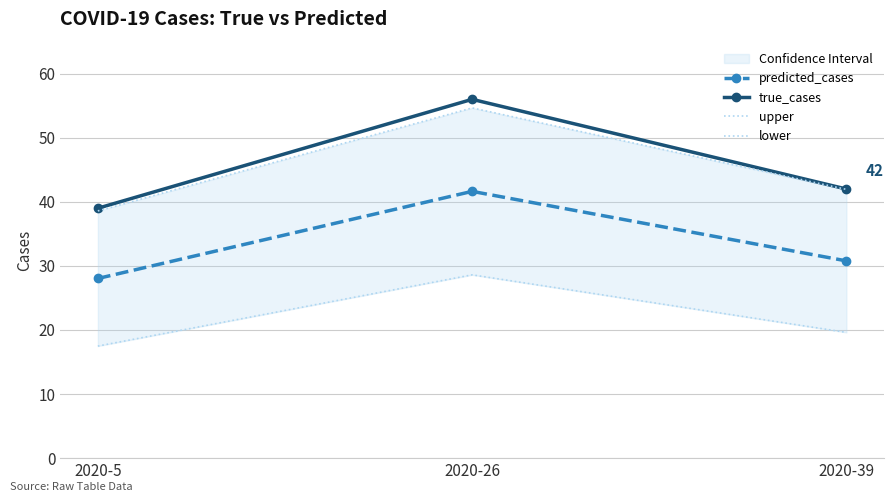

At which label does lower first exceed 19?

2020-26